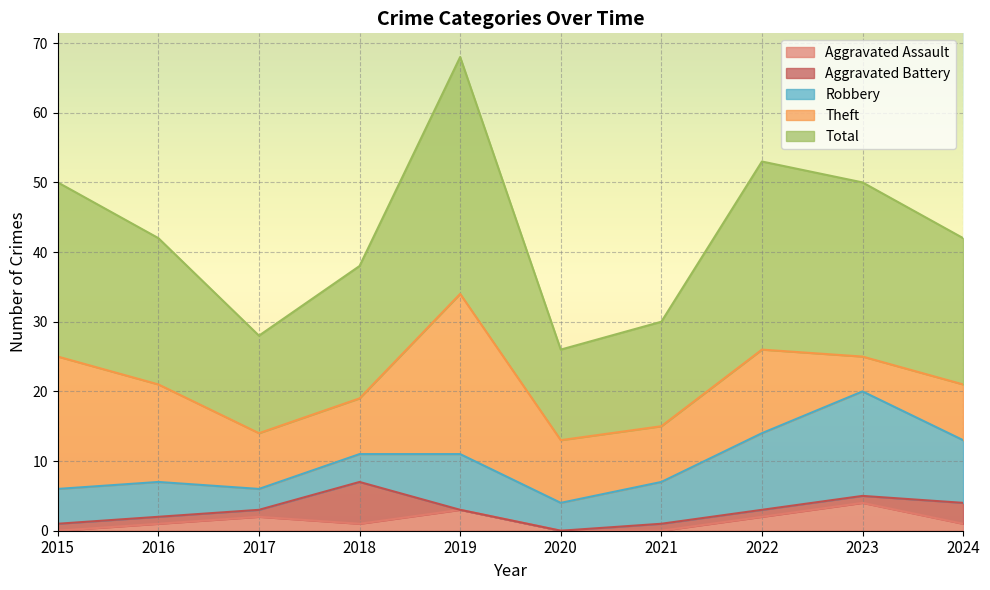

Where is the first local minimum for Aggravated Assault?

2018